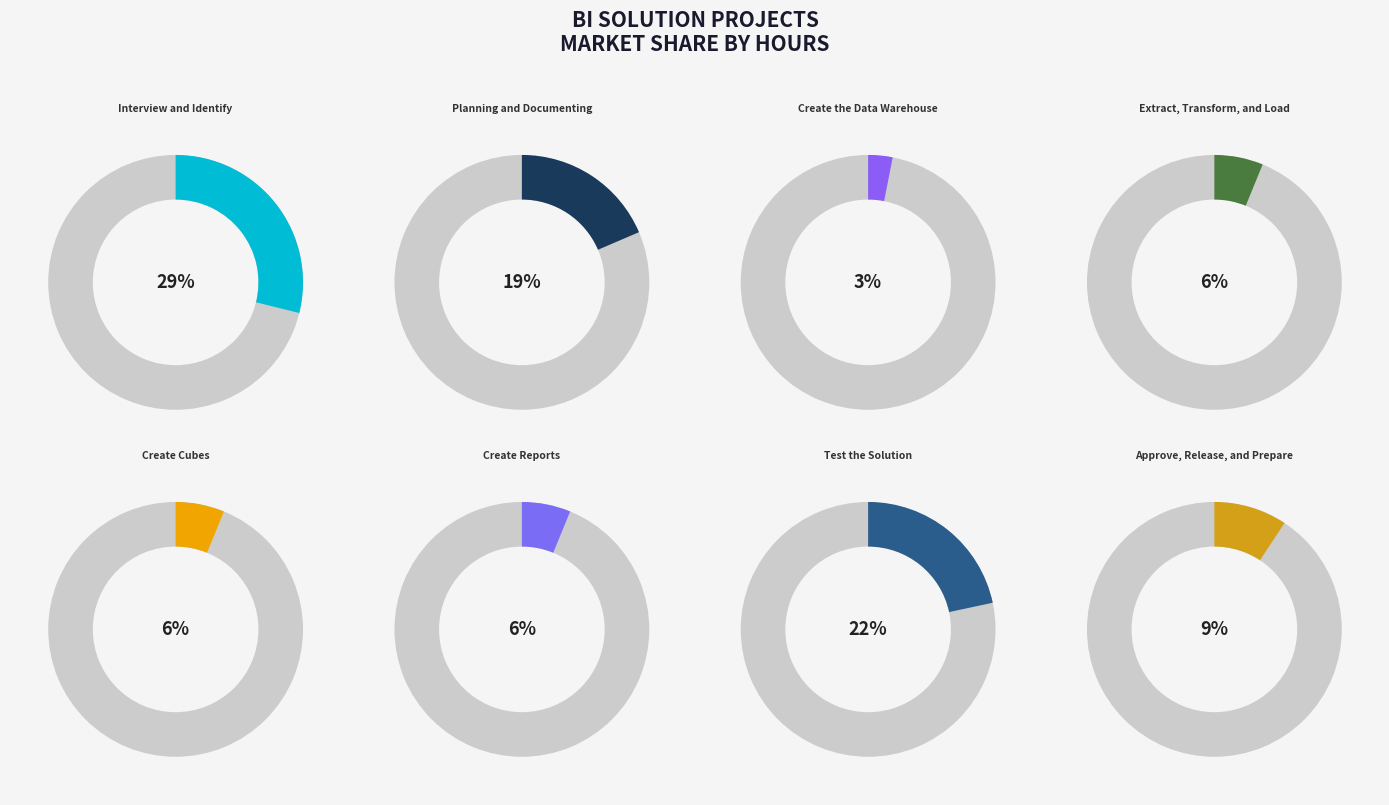

Count the number of slices in the pie.

8